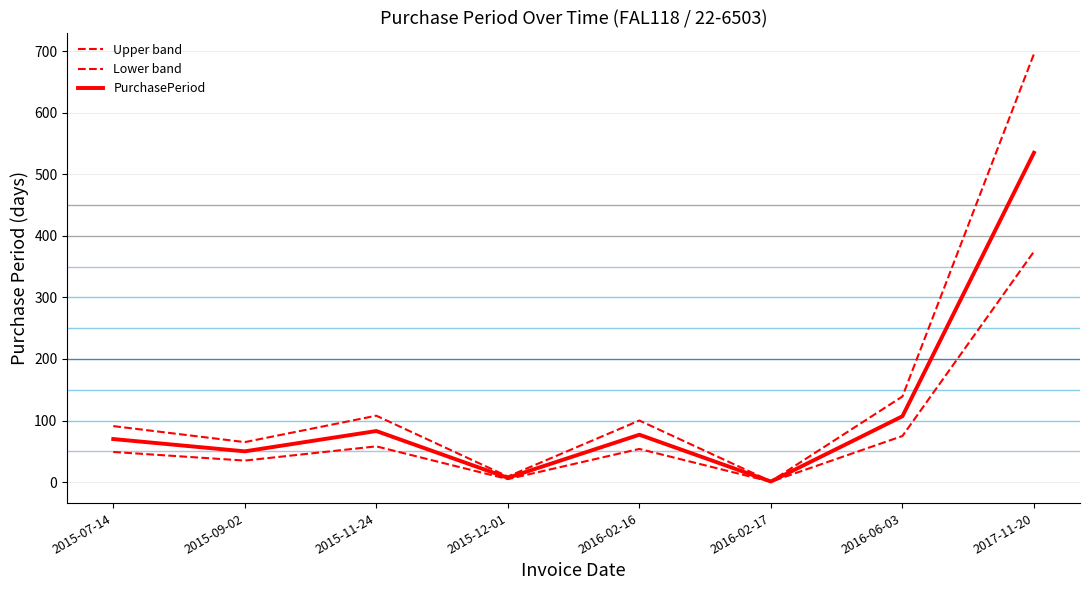

What is the sum of all PurchasePeriod values?

930.0